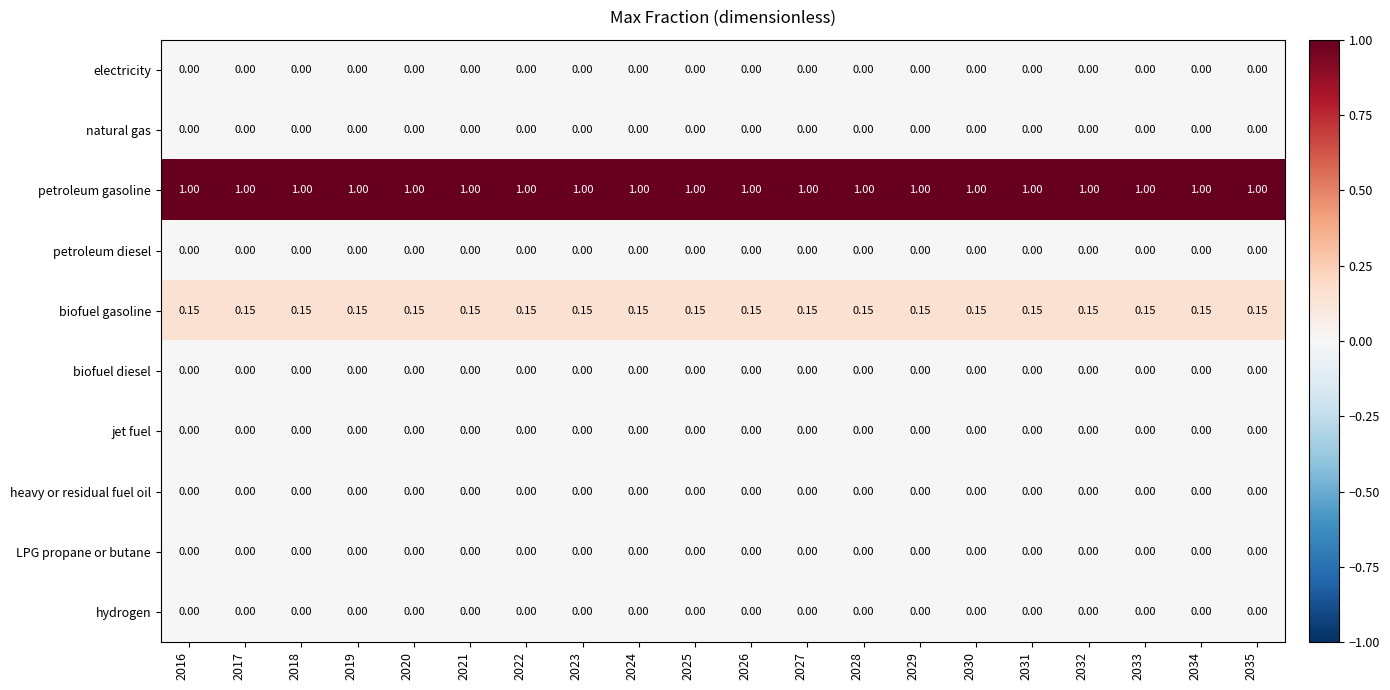

Which series has the largest total across all categories?

petroleum gasoline